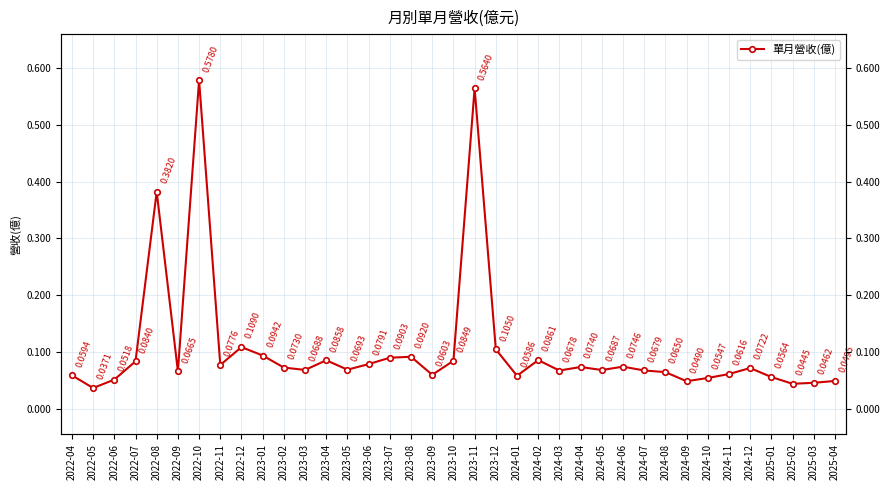

The value at 2023-07 is 0.1. True or false?

True